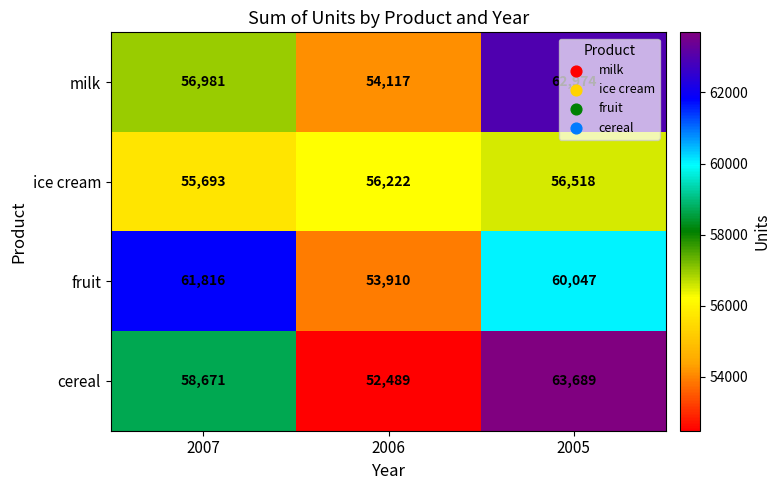

Where is fruit nearest to the value 57863?

2005